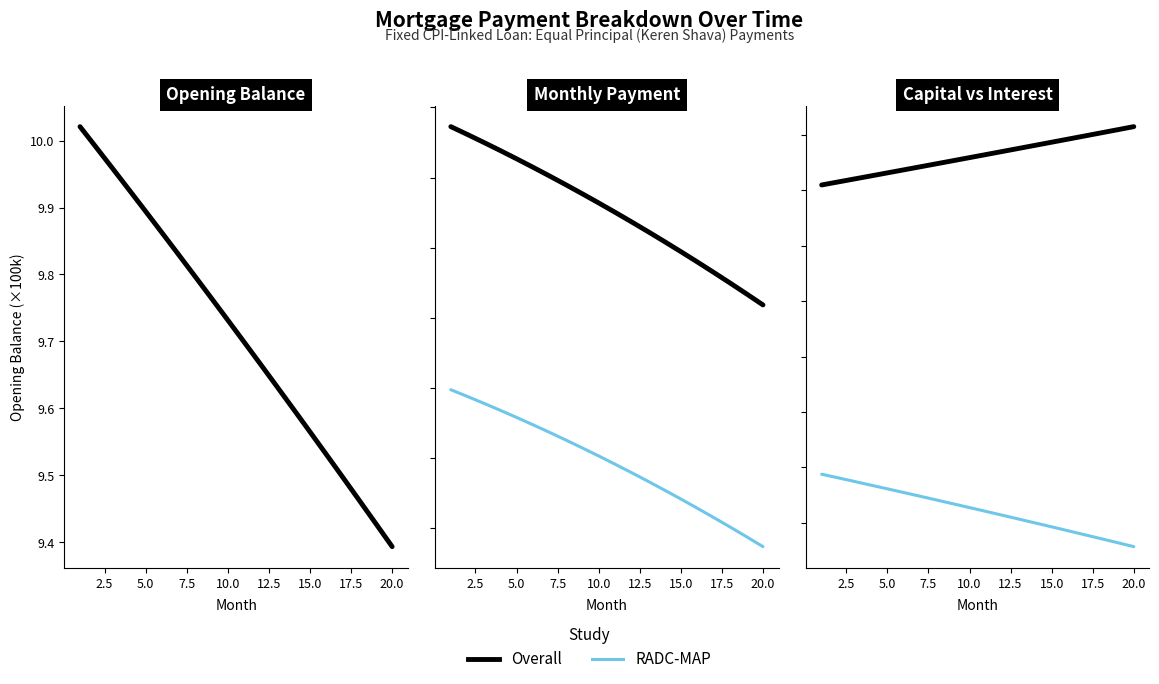

List the series in order of their peak value, highest first.

Overall, RADC-MAP